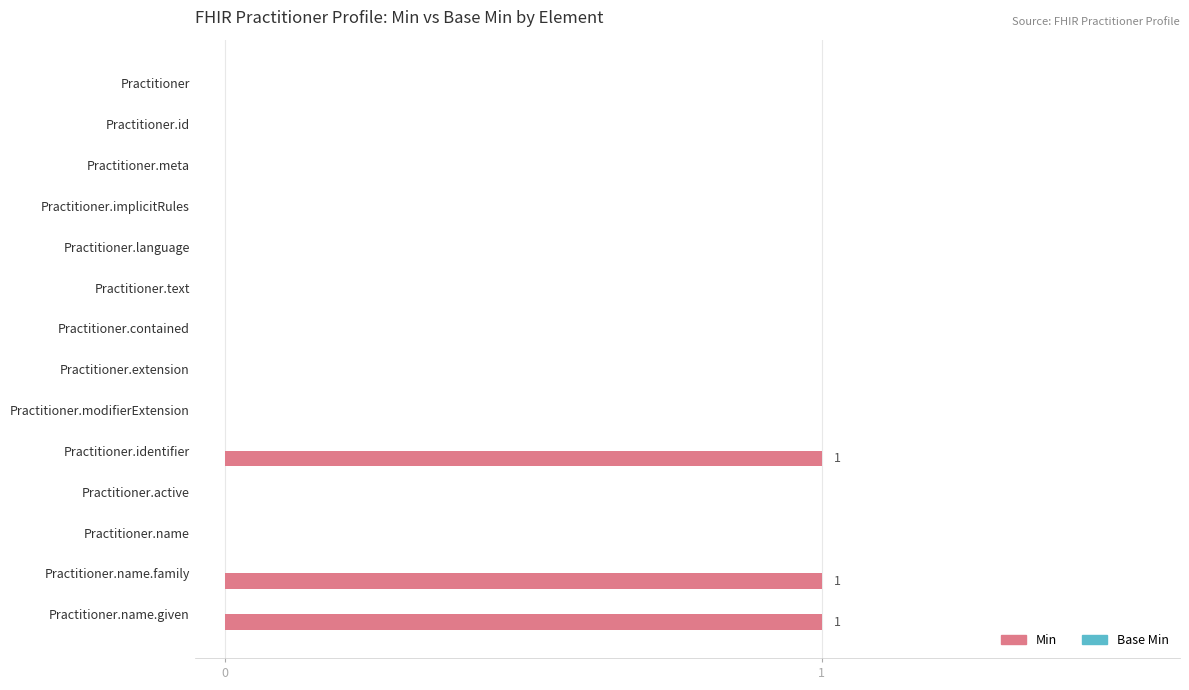

The value at Practitioner.implicitRules is 0. True or false?

True